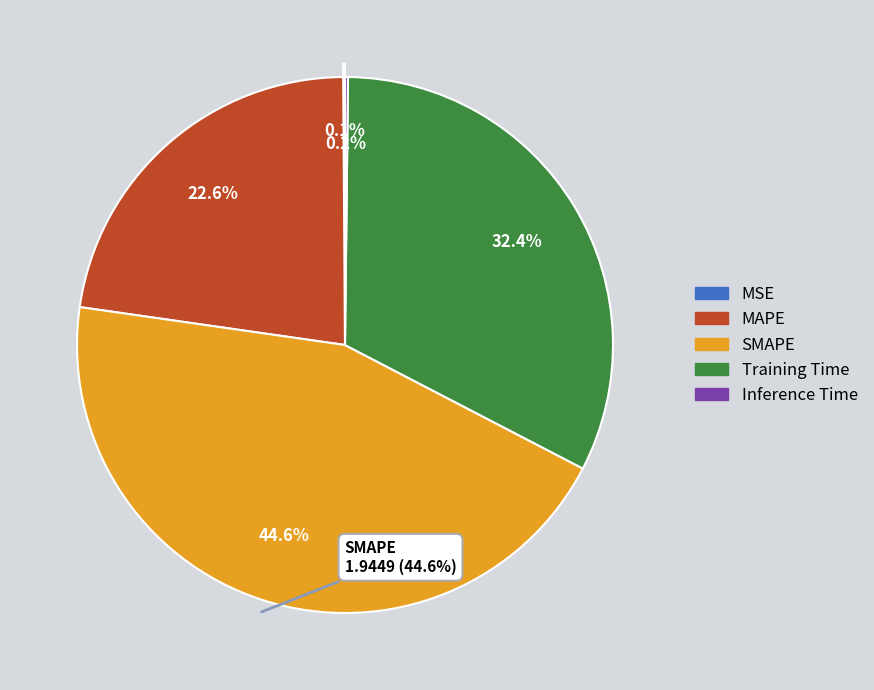

To the nearest percent, what is the combined percentage of Inference Time and Training Time?

33%